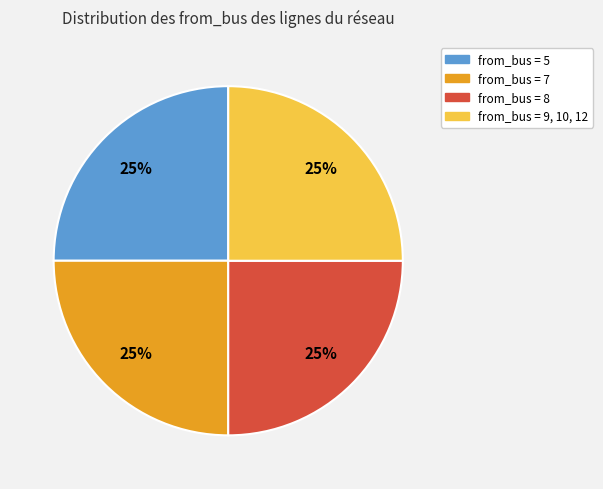

Is there any slice that represents more than half of the pie?

No